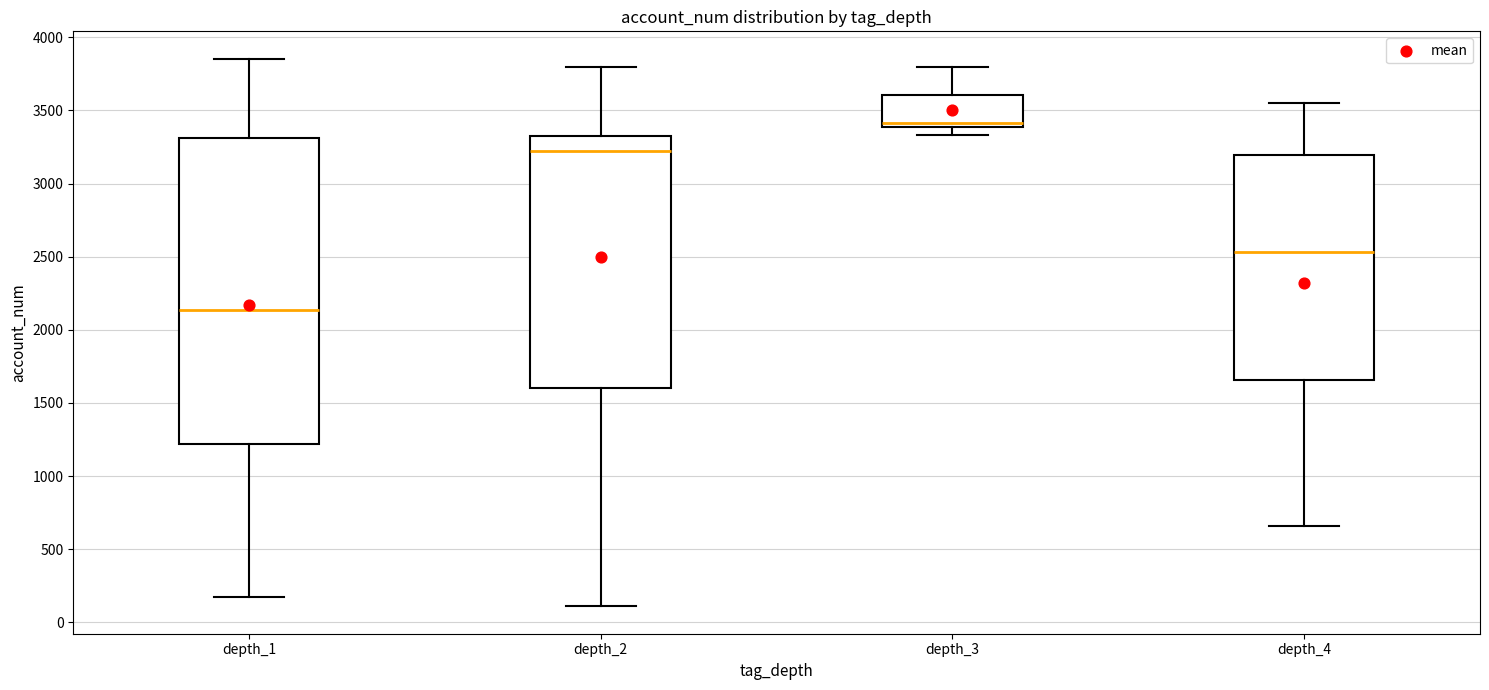

Which box is the tallest, from its lower edge to its upper edge?

depth_1